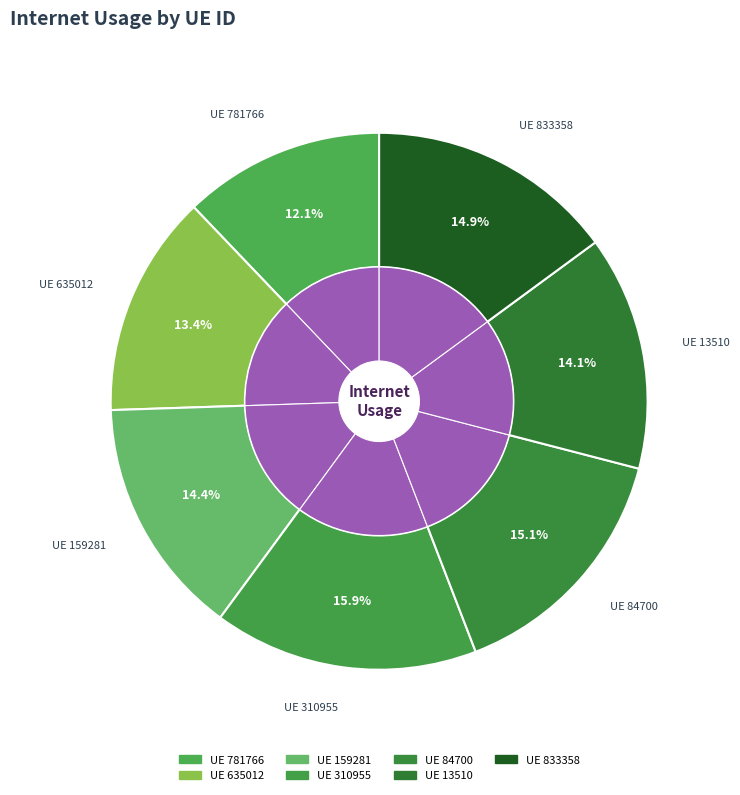

How many segments does this pie chart have?

7